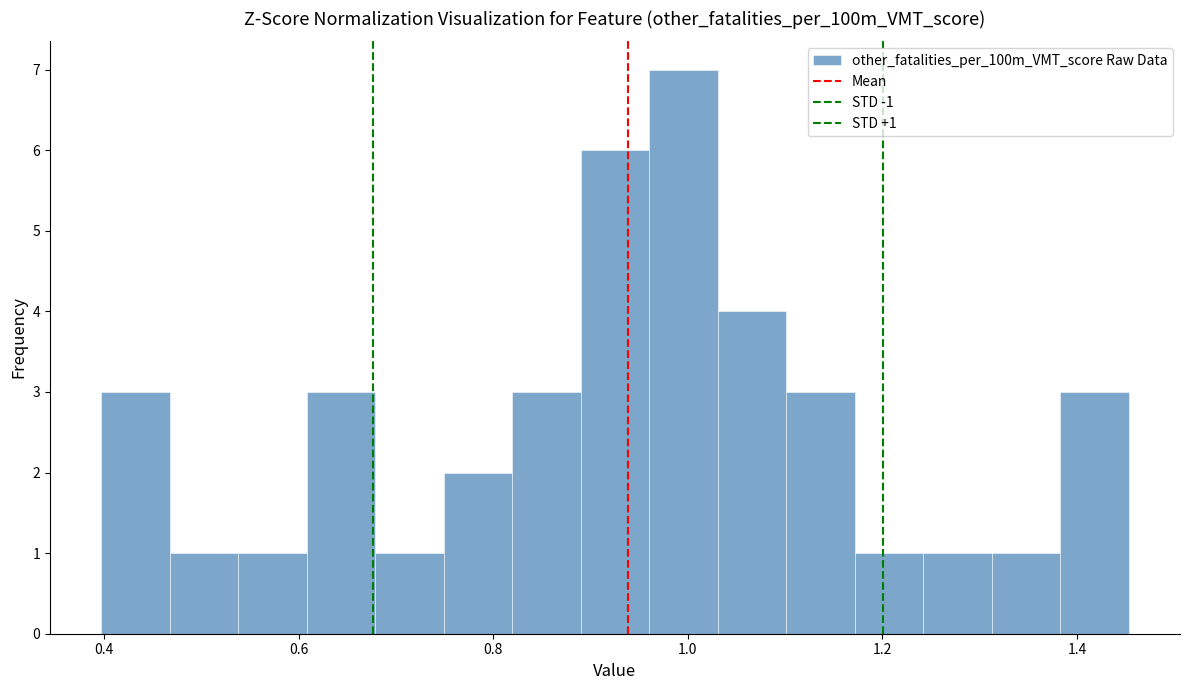

Around what value on the x-axis is the tallest bar? Give the approximate position of its centre, as read against the axis.

1.00